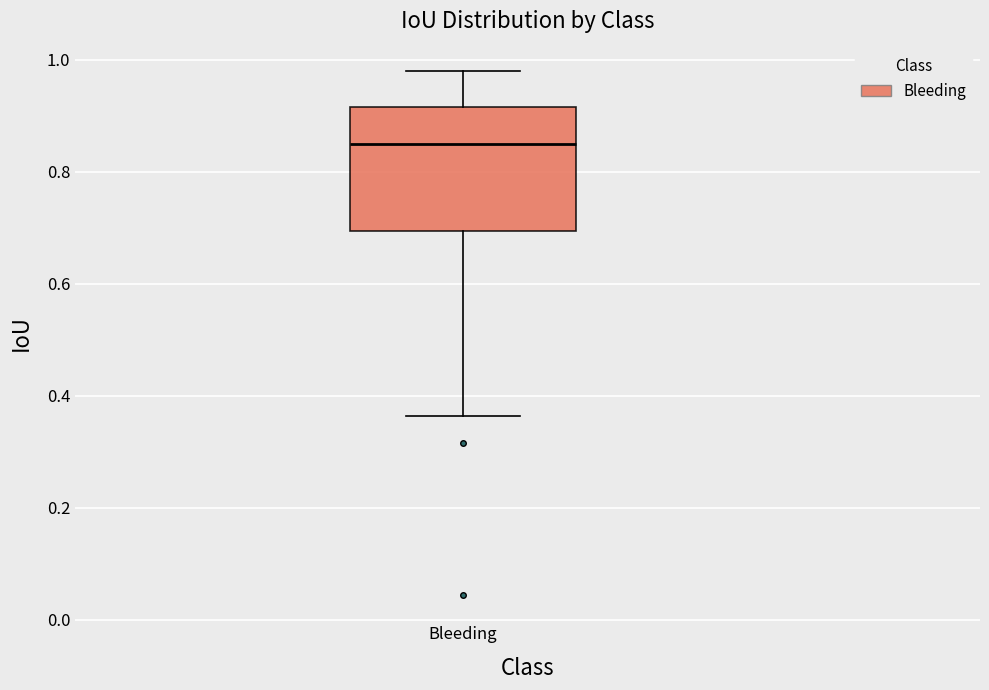

Transcribe this box plot: give where the median line is, the range the box spans, and where the two whiskers end, as read against the y-axis. The values are not printed on the chart, so give them approximately, as read against the axis.

median 0.86, box 0.70 to 0.92, whiskers 0.36 to 0.98